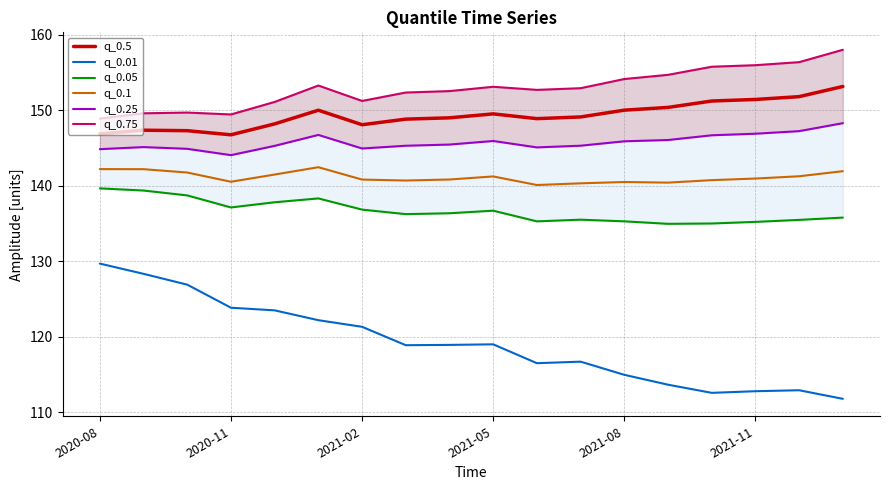

What is the approximate value of q_0.01 at 7?

118.9